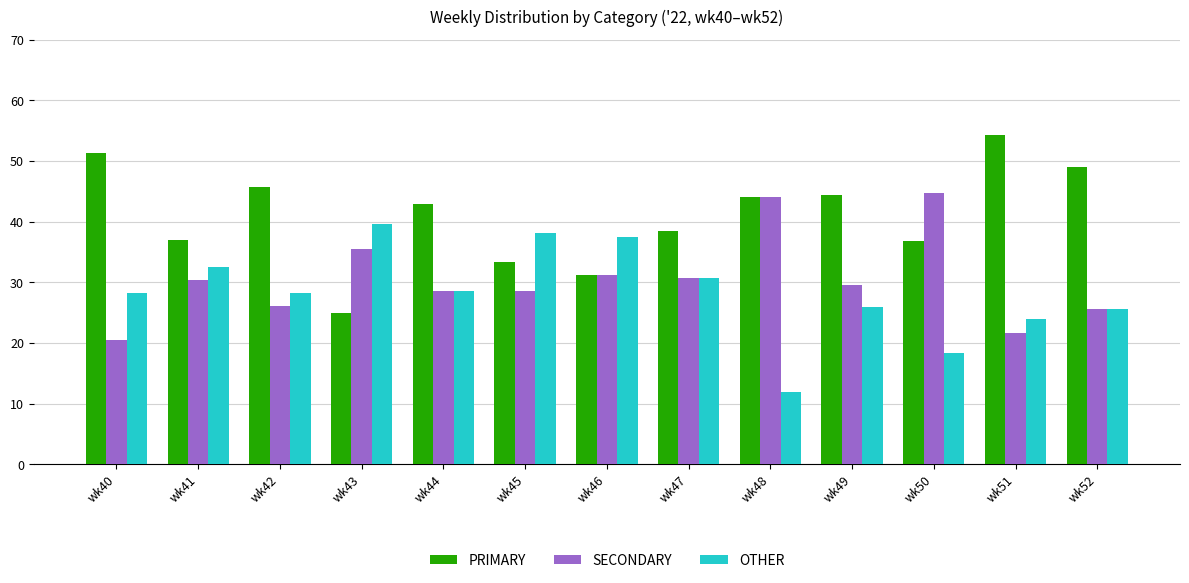

What is the value of the SECONDARY bar at the 5th from the left?

28.6